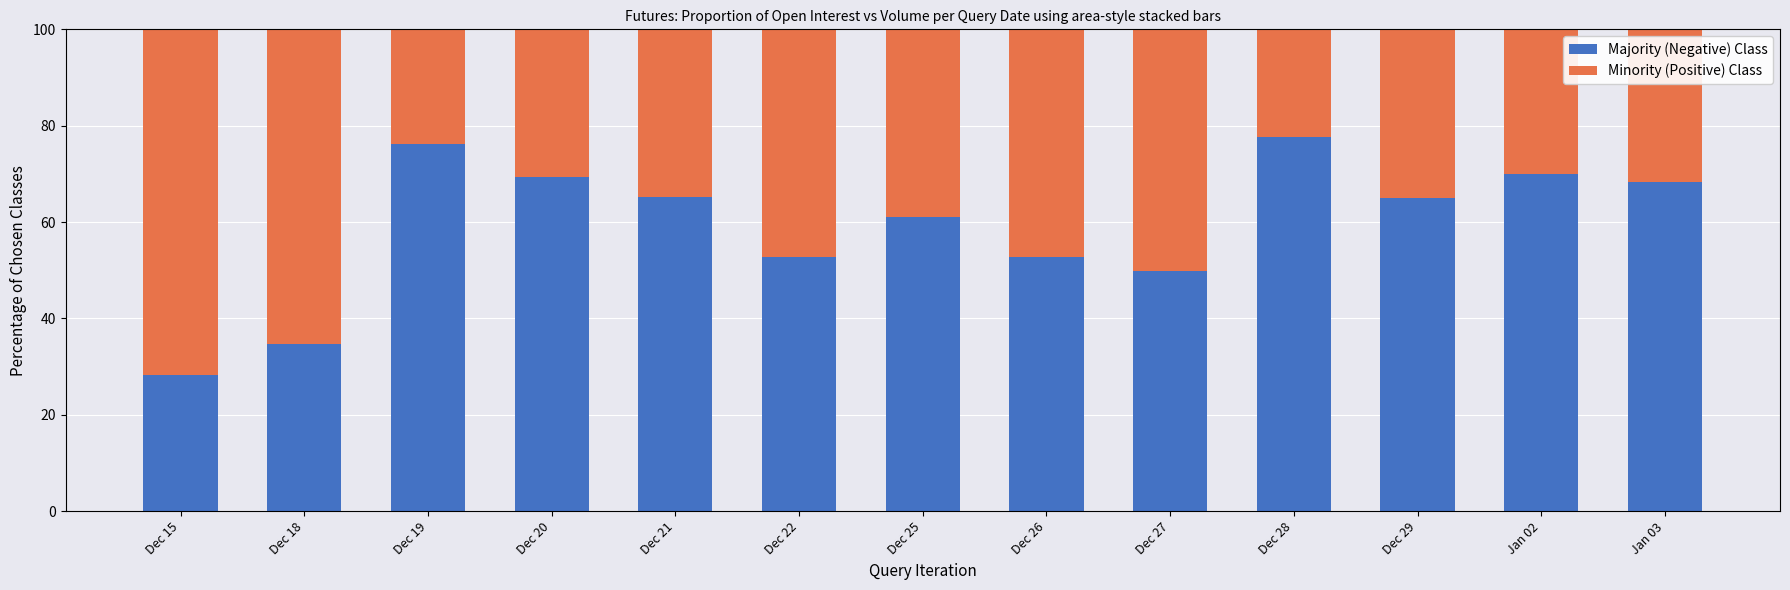

What is the lowest value of the Majority (Negative) Class series?

28.3